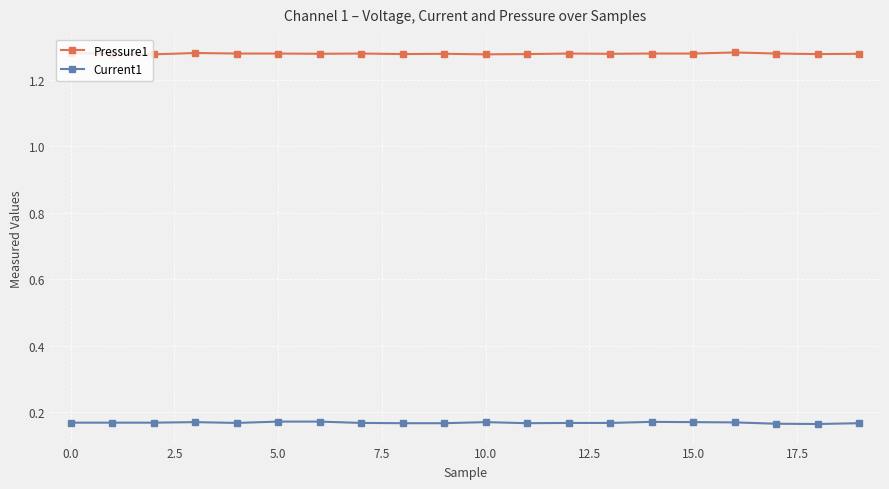

Which series has the largest total across all categories?

Pressure1